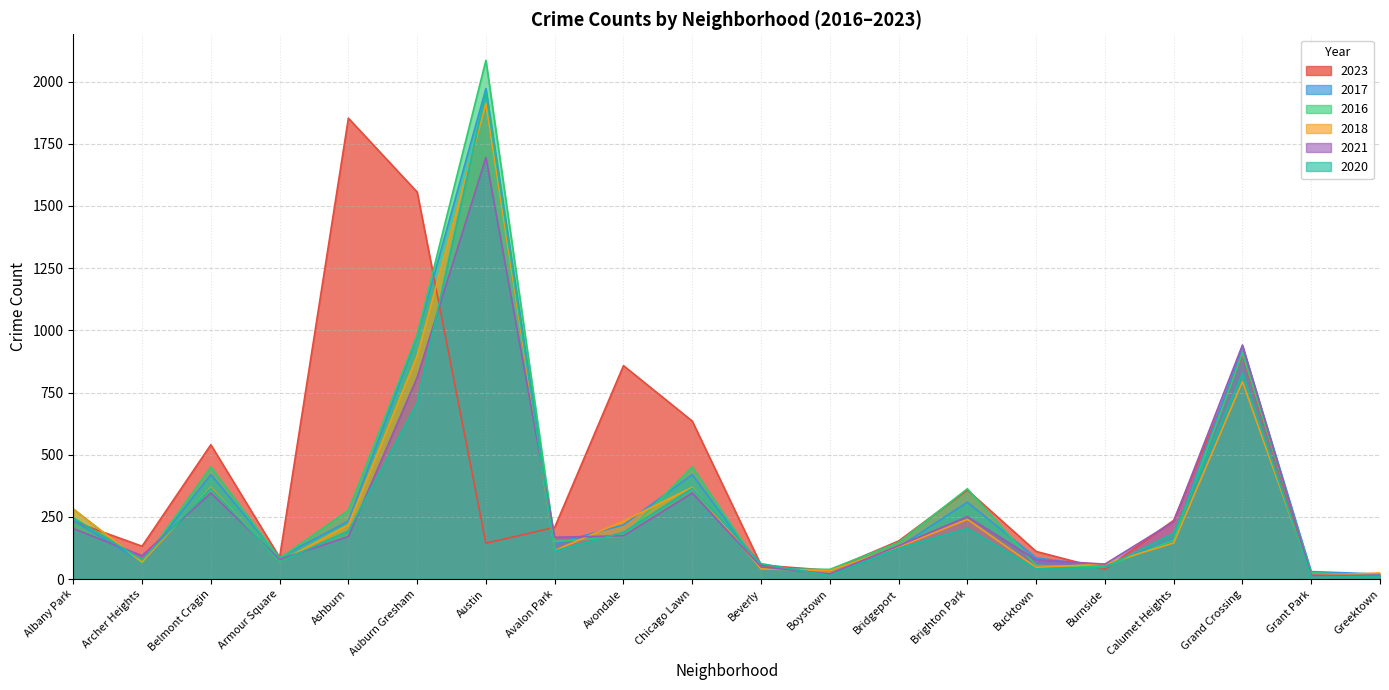

Where is the first local minimum for 2023?

Archer Heights